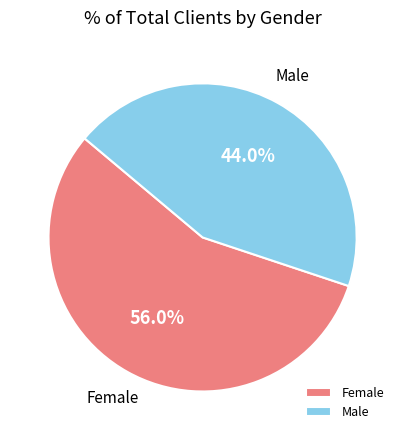

To the nearest percent, what percentage of the pie is Female?

56%